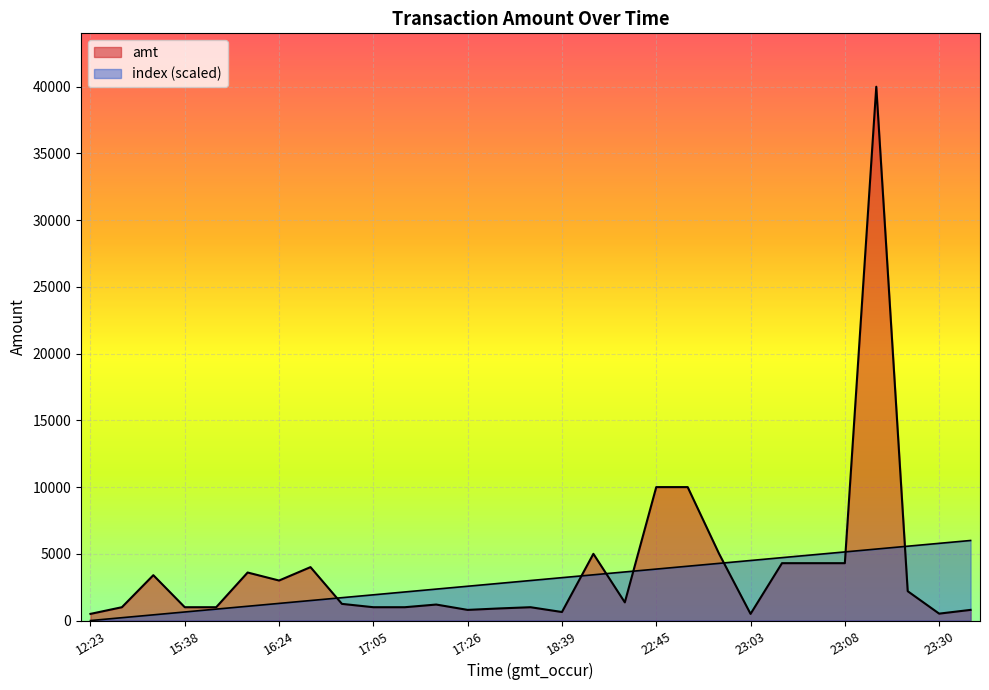

True or false: index and amt cross at least once.

True